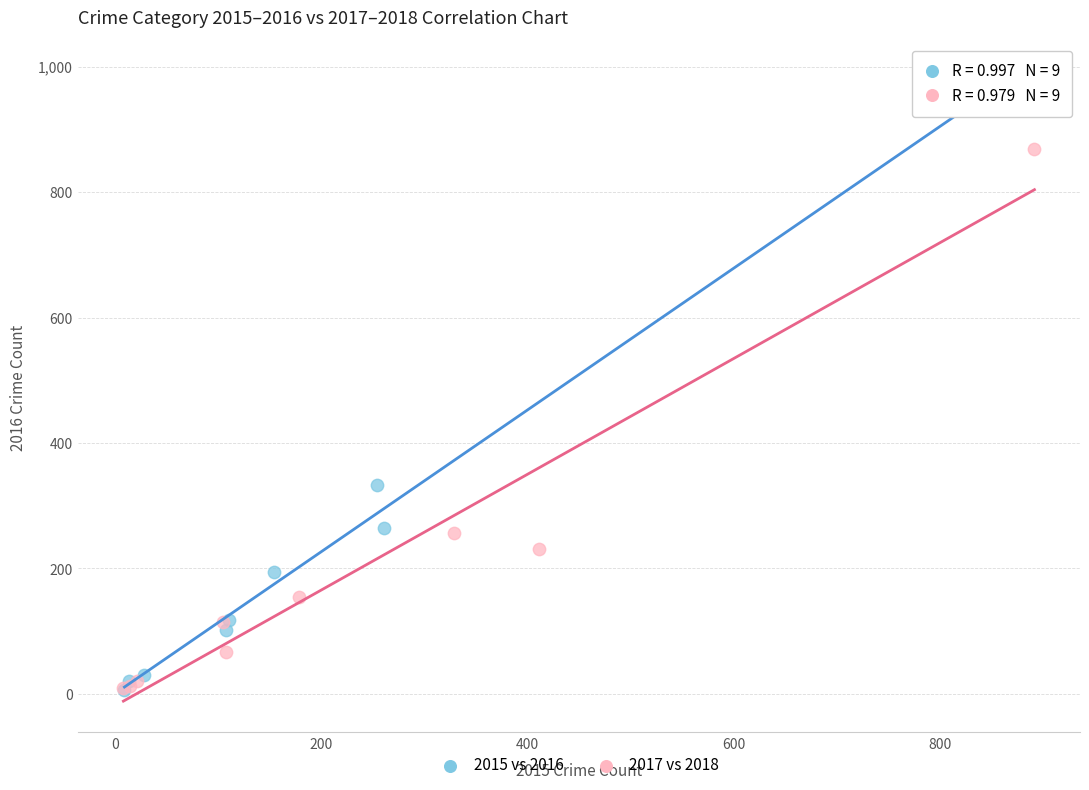

Which series has the widest spread of Y values?

2015 vs 2016